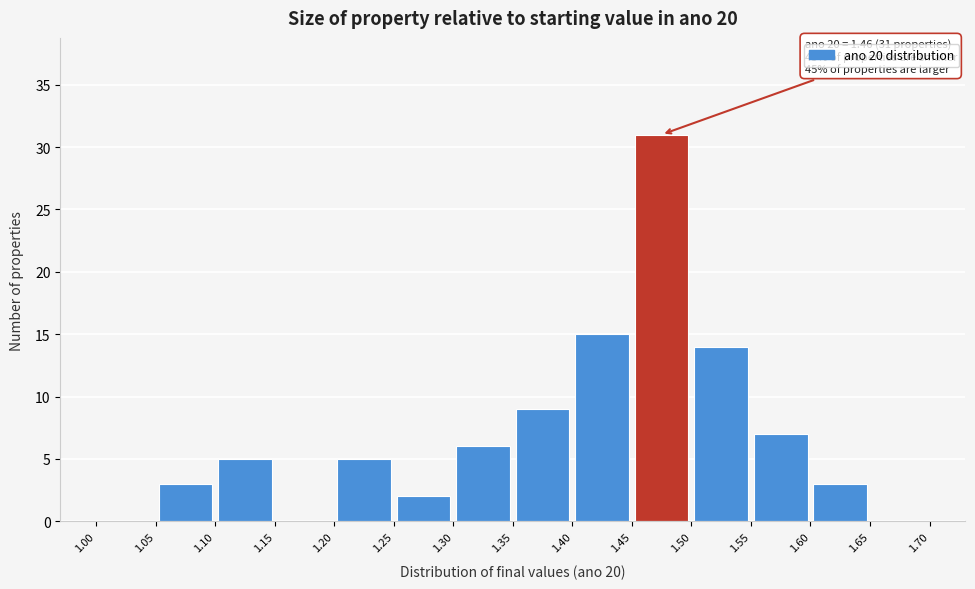

Over which range of the x-axis is the bar tallest?

1.45 to 1.50